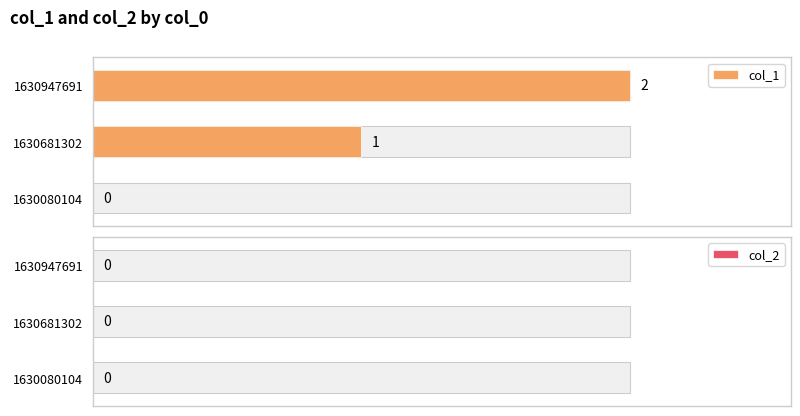

What are all the series names shown in the legend?

col_1, col_2